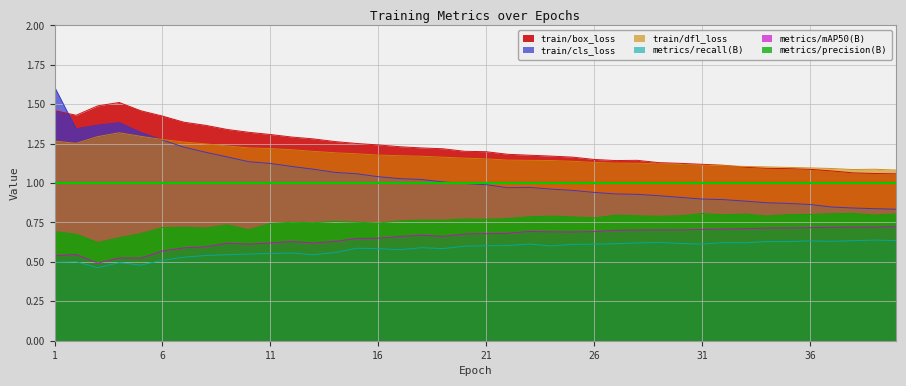

In metrics/recall(B), how many points are higher than both neighbors (excluding endpoints)?

10